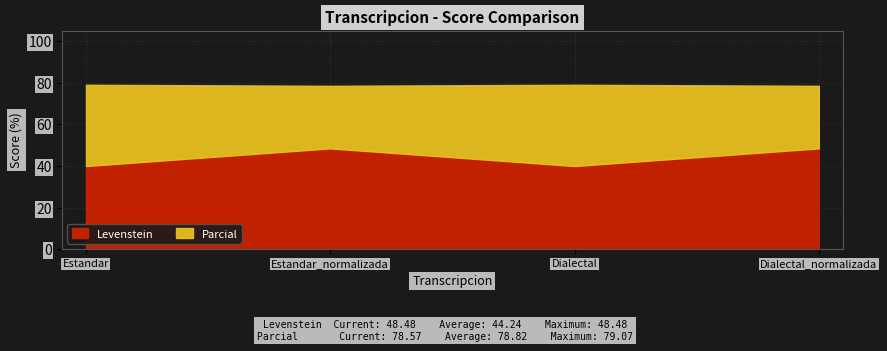

What is the label of the 1st point from the left?

Estandar